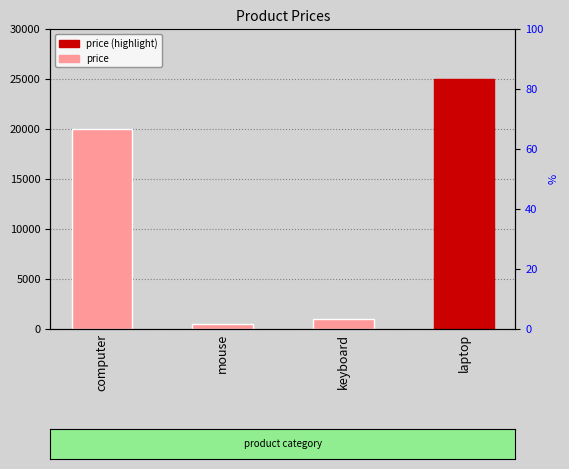

What is the difference between the maximum and minimum values?

24500